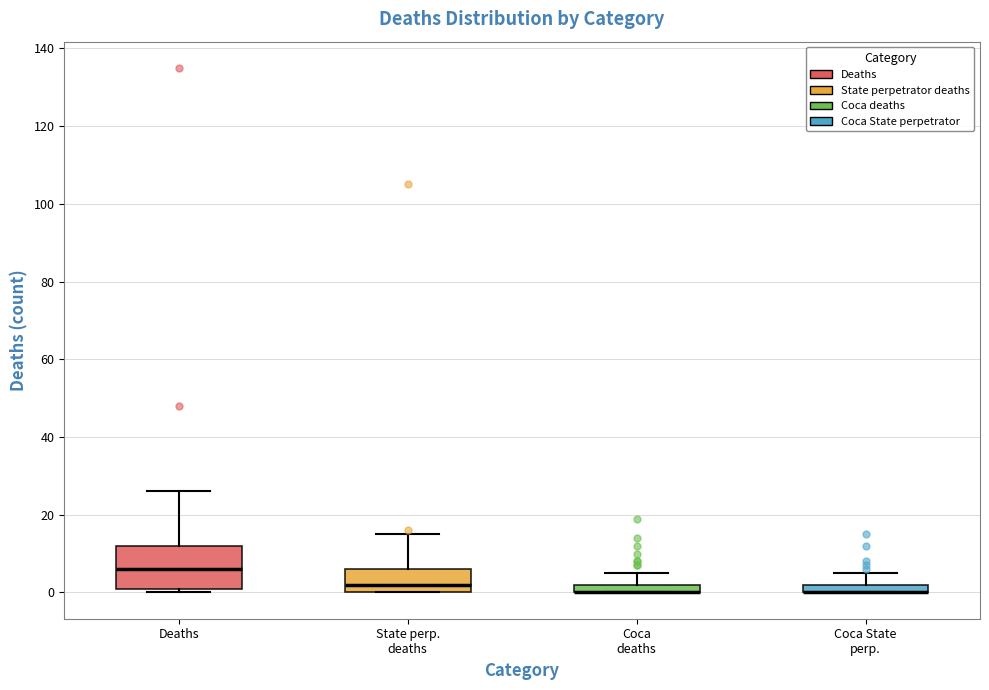

Where is the upper edge of the box for Coca State perp. on the y-axis? The values are not printed on the chart, so give them approximately, as read against the axis.

2